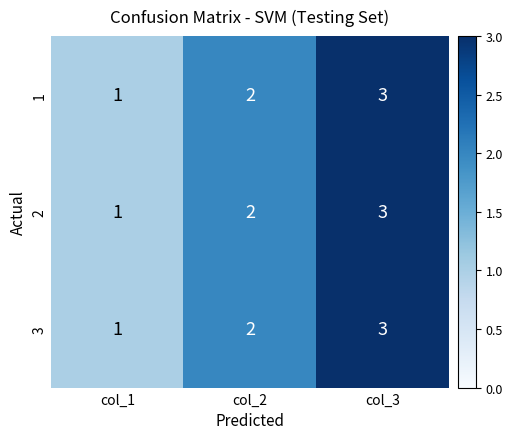

Rank the categories by 2 value from highest to lowest.

col_3, col_2, col_1